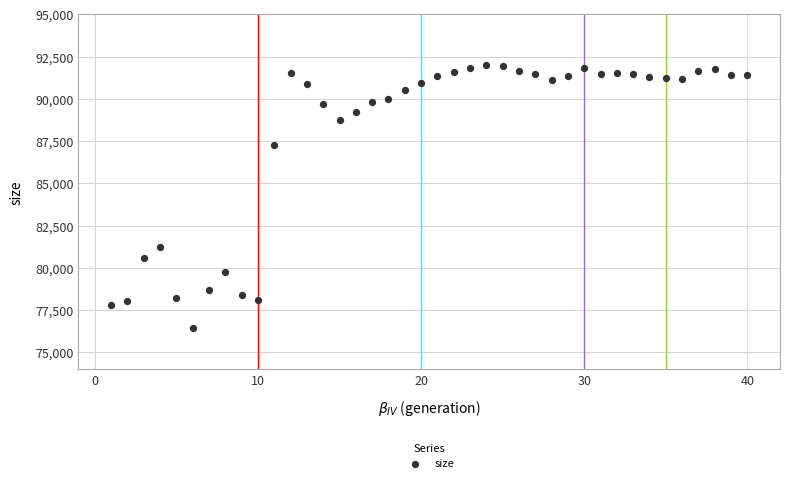

What is the range of X values (max minus min)?

39